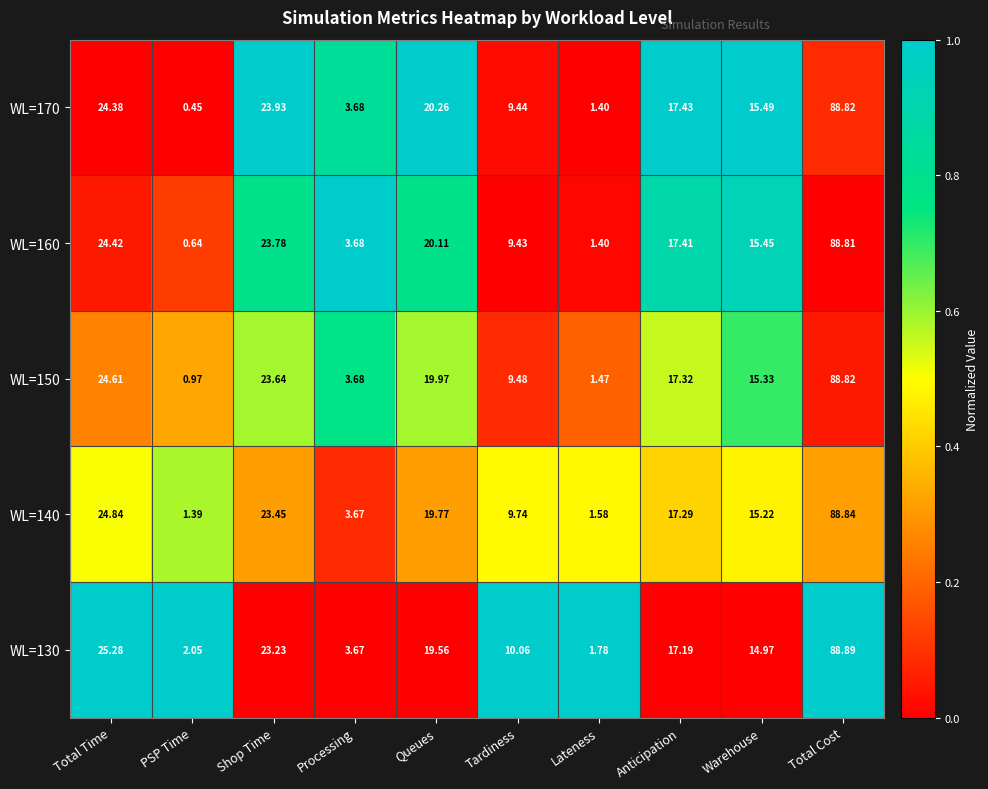

At which category does the chart reach its minimum across all series?

PSP Time